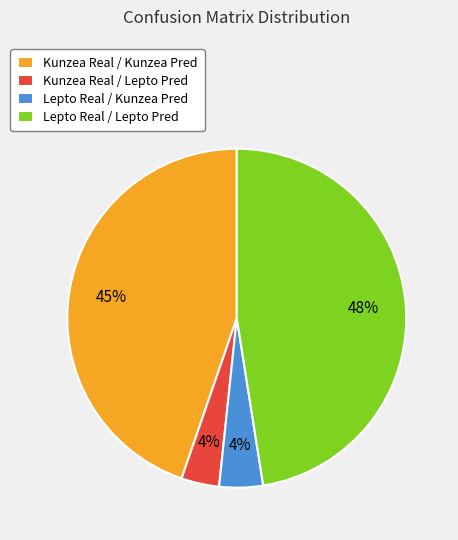

To the nearest percent, what portion does Kunzea Real / Kunzea Pred represent?

45%